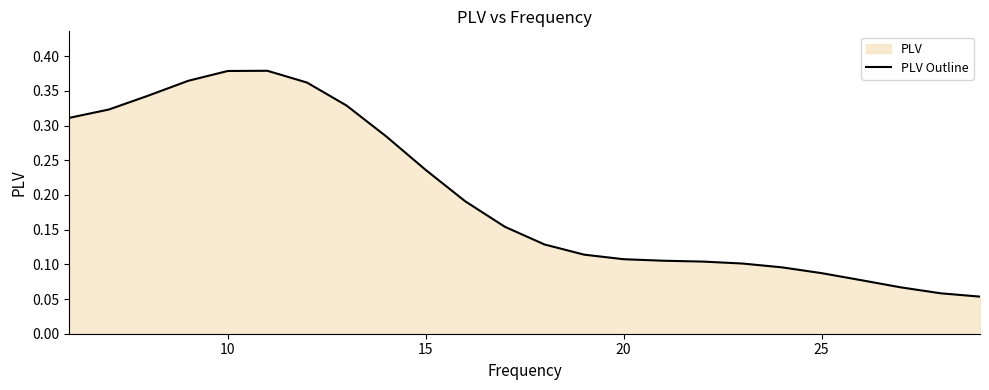

Count the number of categories in the chart.

24